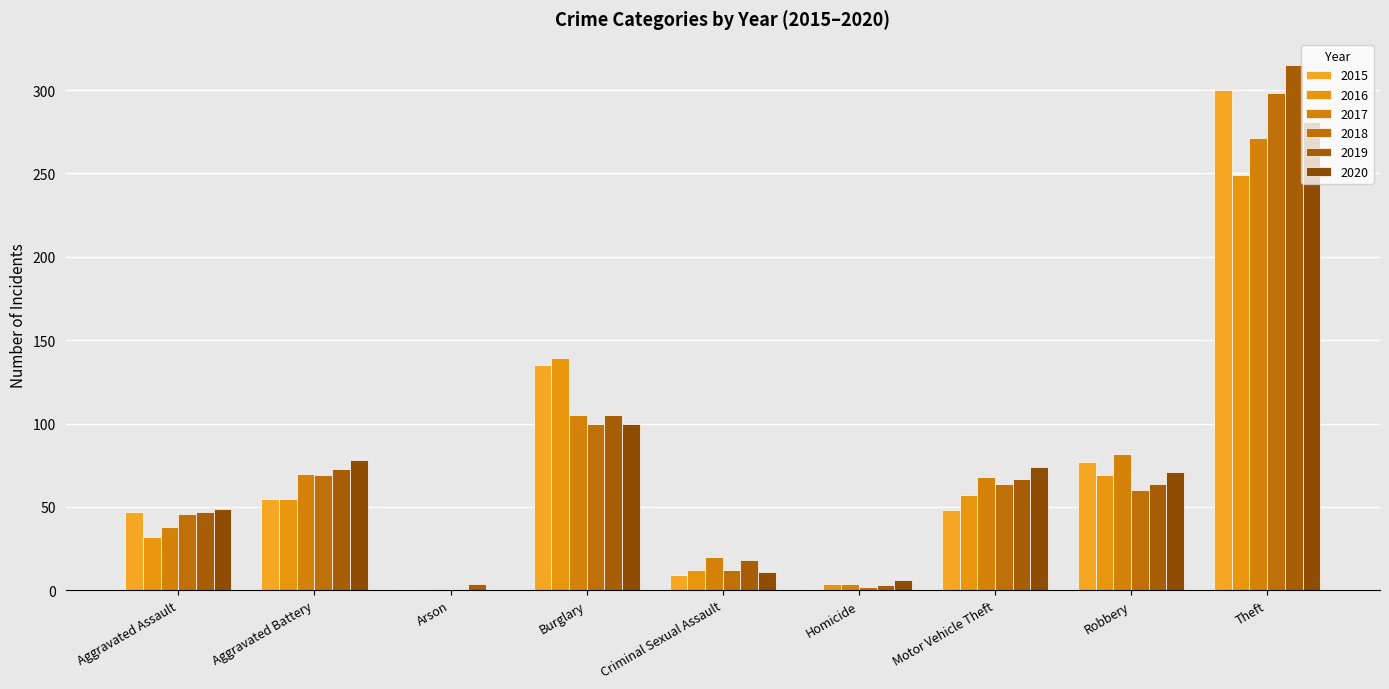

Which series has the largest total across all categories?

2019